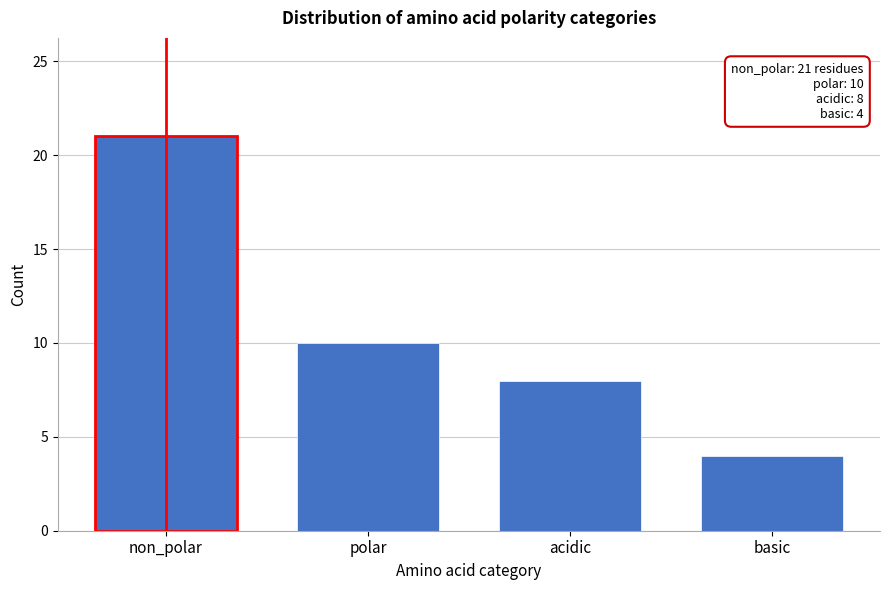

Reading right to left, extract all data points from this chart.

4	8	10	21